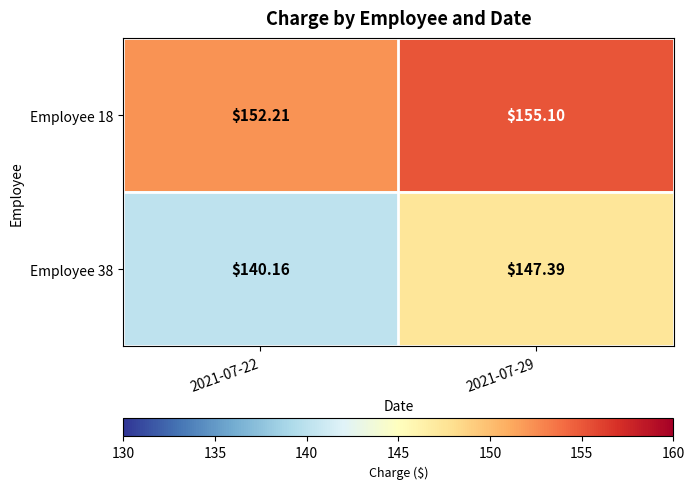

How many categories are shown in the chart?

2